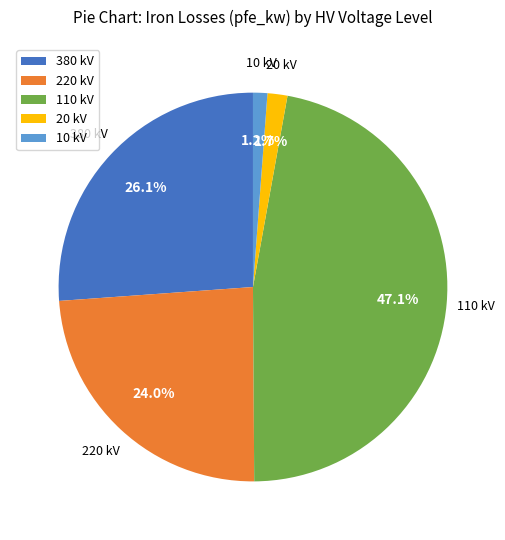

What percentage is NOT represented by 380 kV?

73.9%